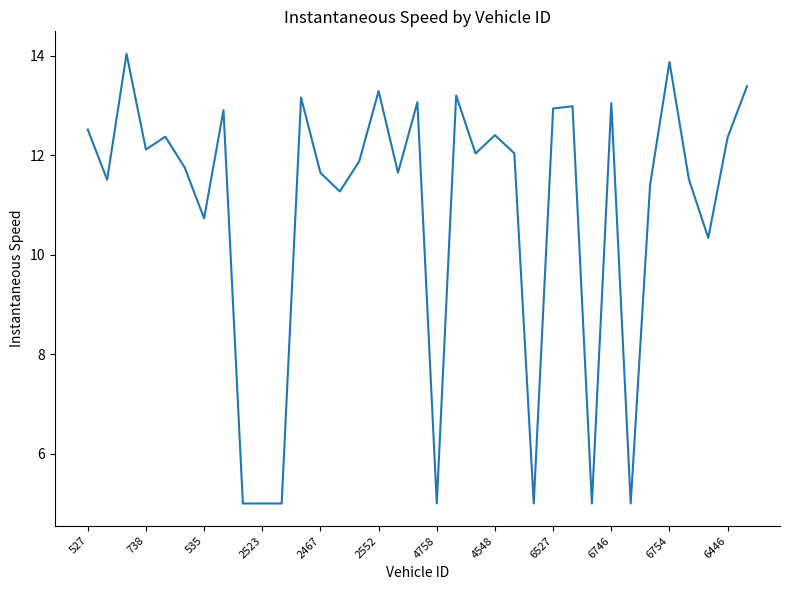

What is the maximum value shown in the chart?

14.0